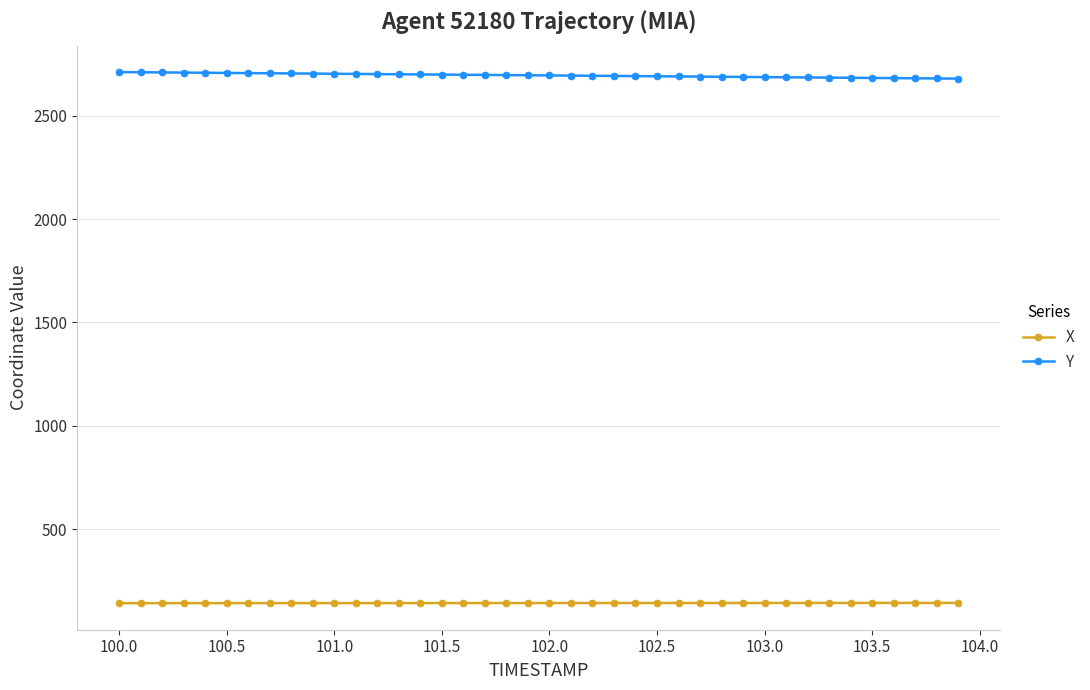

Does the chart display data point markers on the line(s)?

Yes